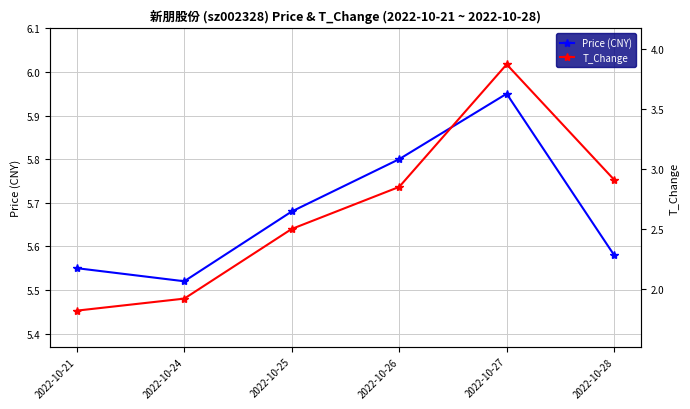

Rank the categories by T_Change value from lowest to highest.

2022-10-21, 2022-10-24, 2022-10-25, 2022-10-26, 2022-10-28, 2022-10-27